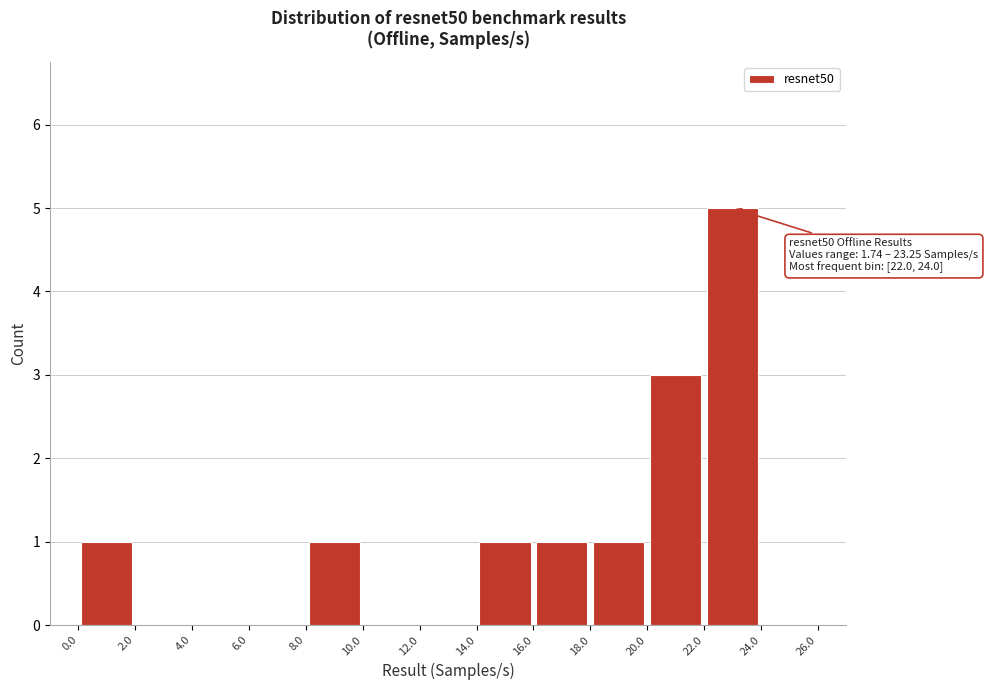

Which range on the x-axis has the tallest bar?

22.0 to 24.0